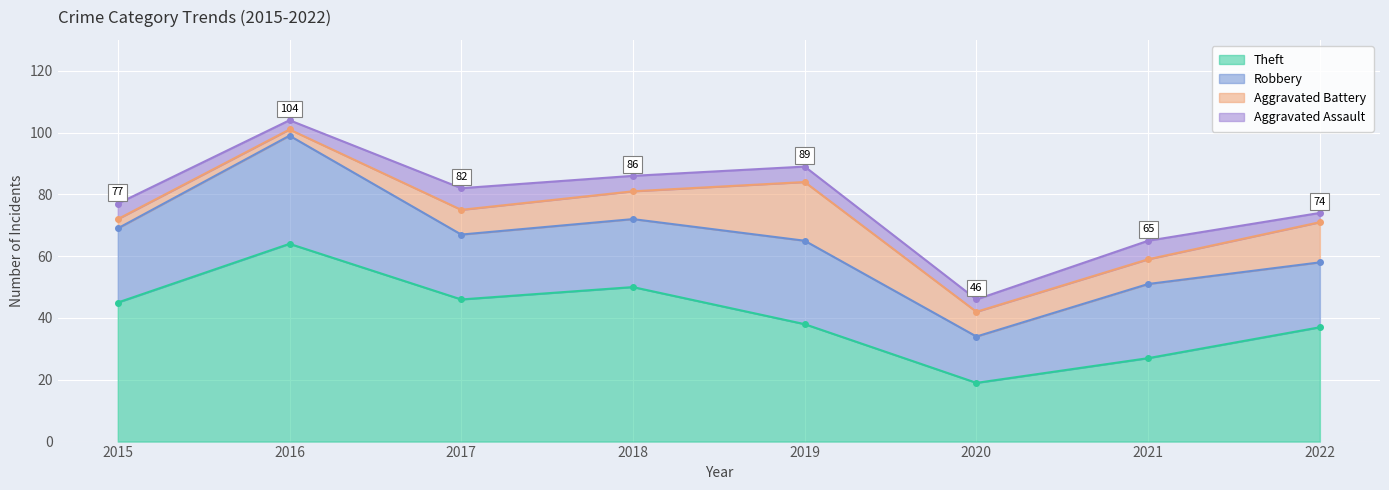

What is the difference between the maximum and minimum values in the Aggravated Battery series?

17